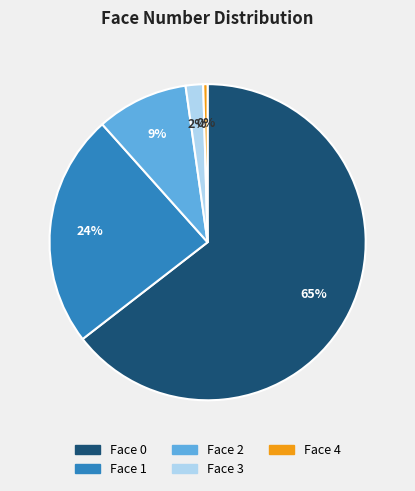

Does any single category account for the majority?

Yes